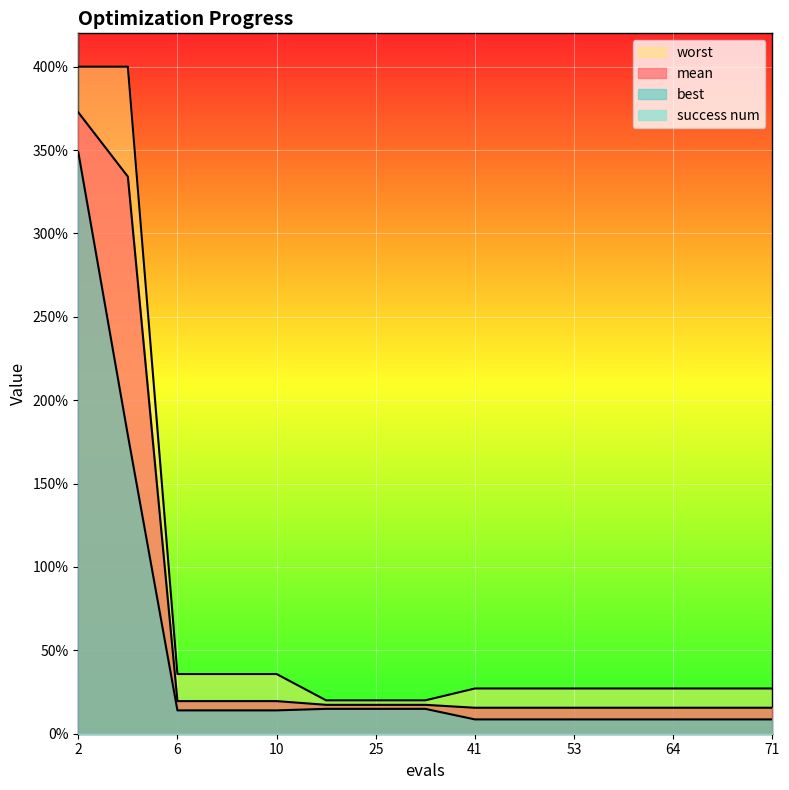

Reading left to right, extract all data points from this chart.

mean: 3.7	3.3	0.2	0.2	0.2	0.2	0.2	0.2	0.2	0.2	0.2	0.2	0.2	0.2	0.2
best: 3.5	1.8	0.1	0.1	0.1	0.1	0.1	0.1	0.1	0.1	0.1	0.1	0.1	0.1	0.1
worst: 4.0	4.0	0.4	0.4	0.4	0.2	0.2	0.2	0.3	0.3	0.3	0.3	0.3	0.3	0.3